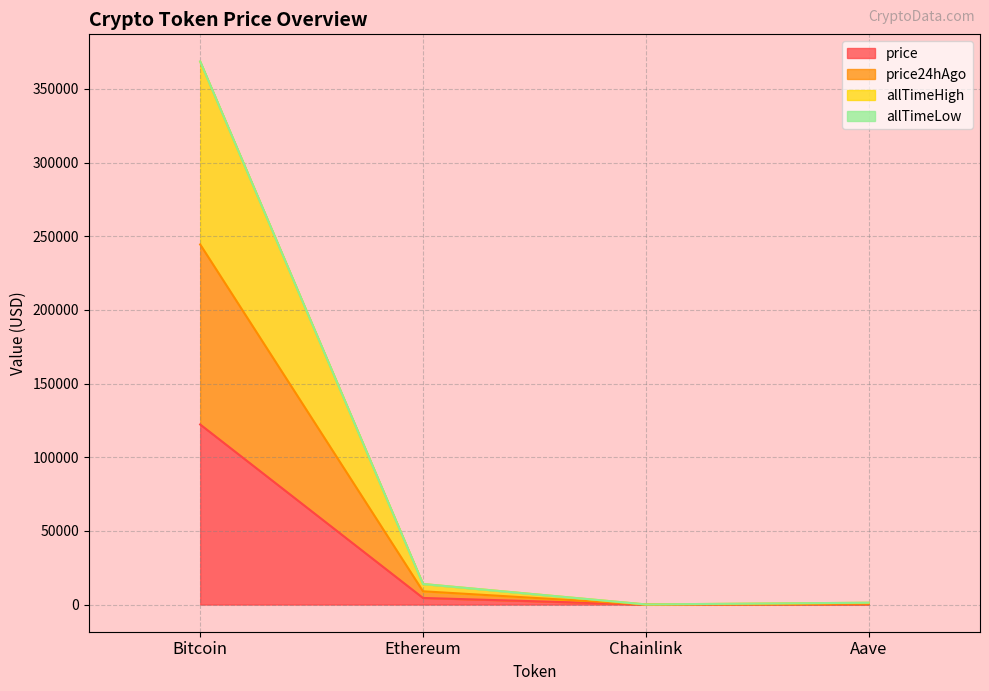

At which category is the sum across all series the highest?

Bitcoin